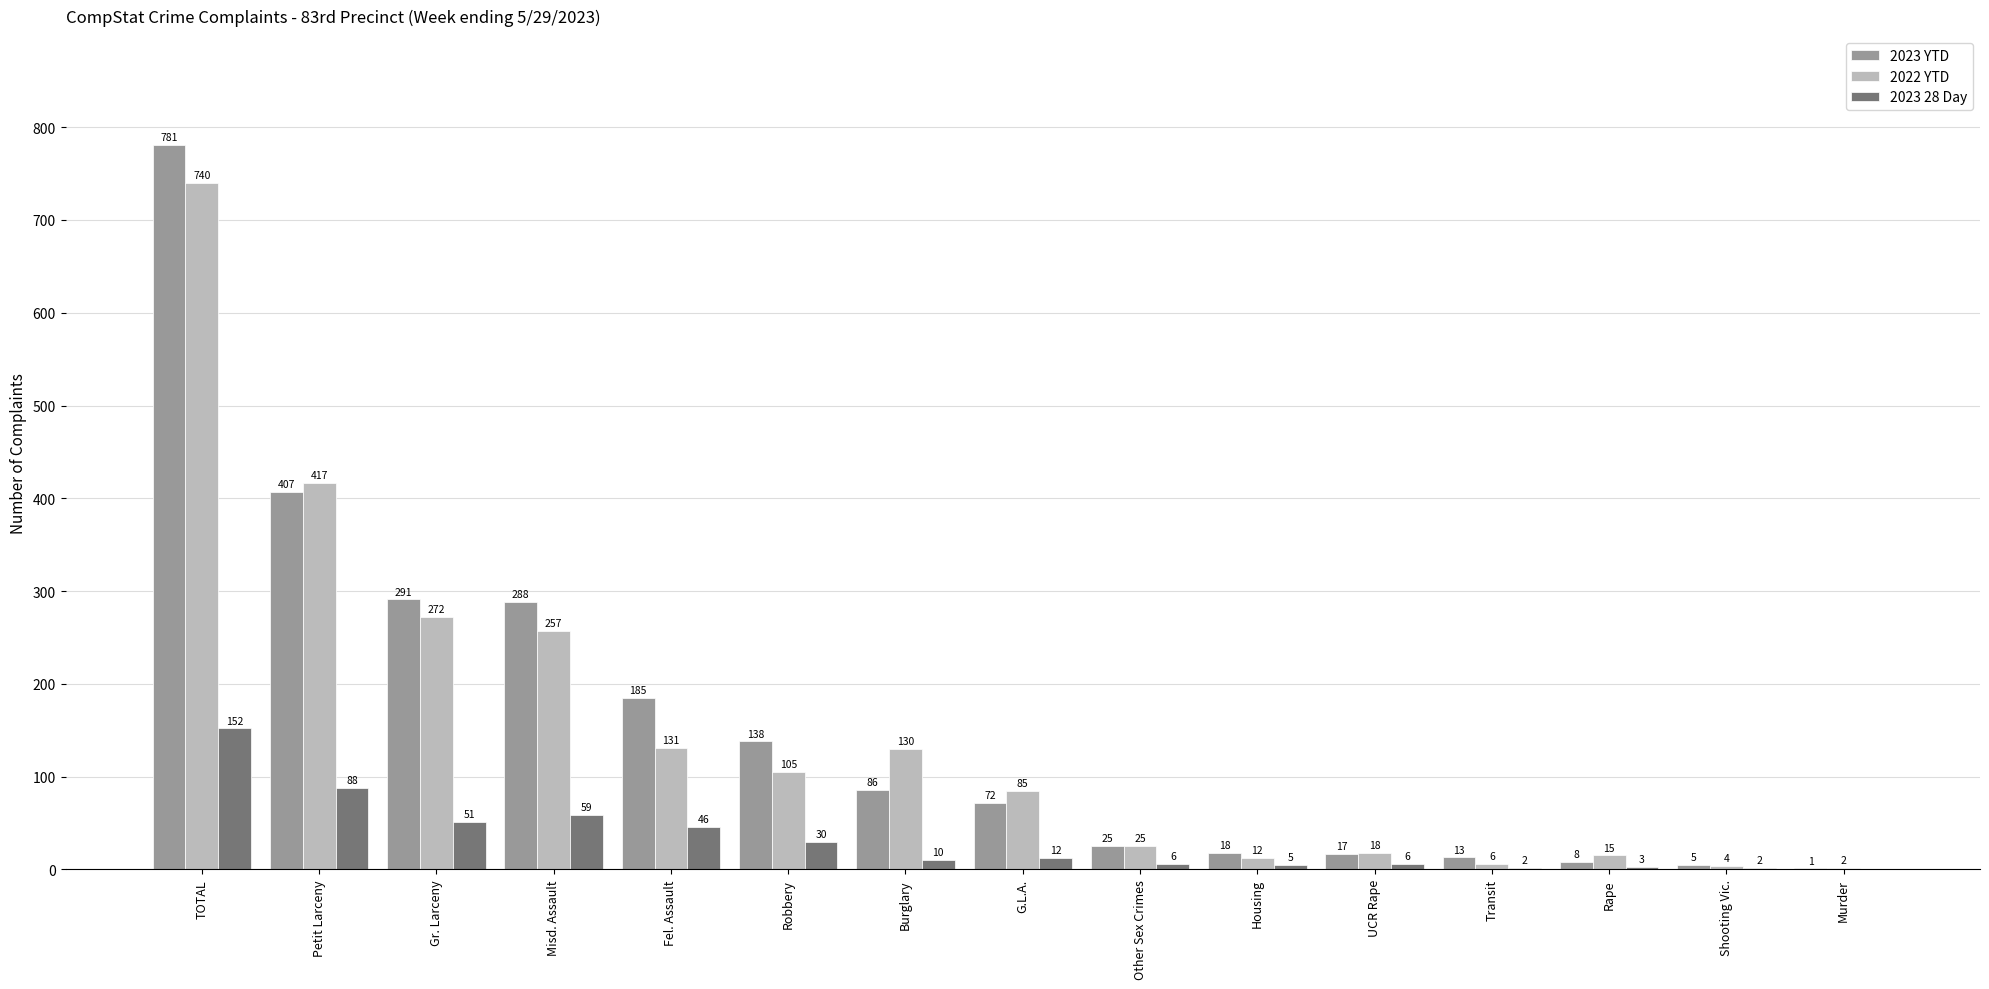

What is the sum of the 2022 YTD values at Petit Larceny and UCR Rape?

435